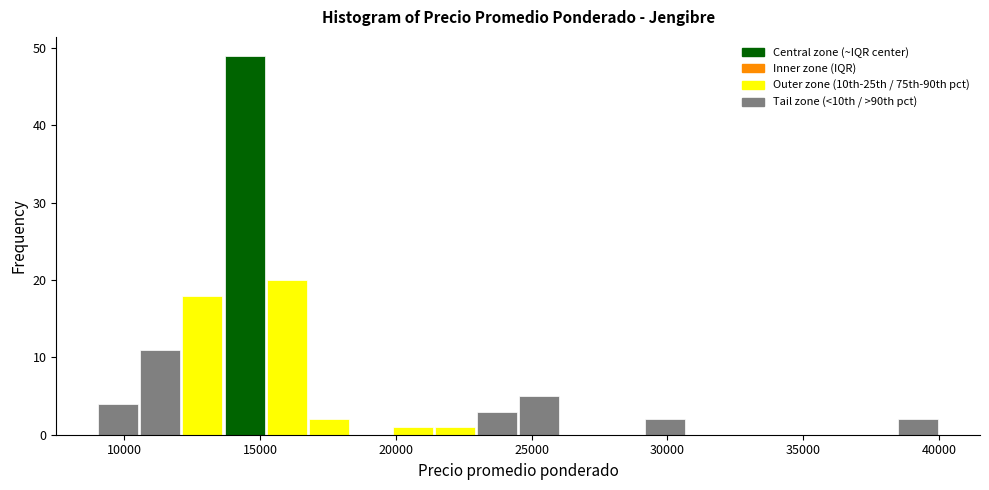

Around what value on the x-axis is the tallest bar? Give the approximate position of its centre, as read against the axis.

14500